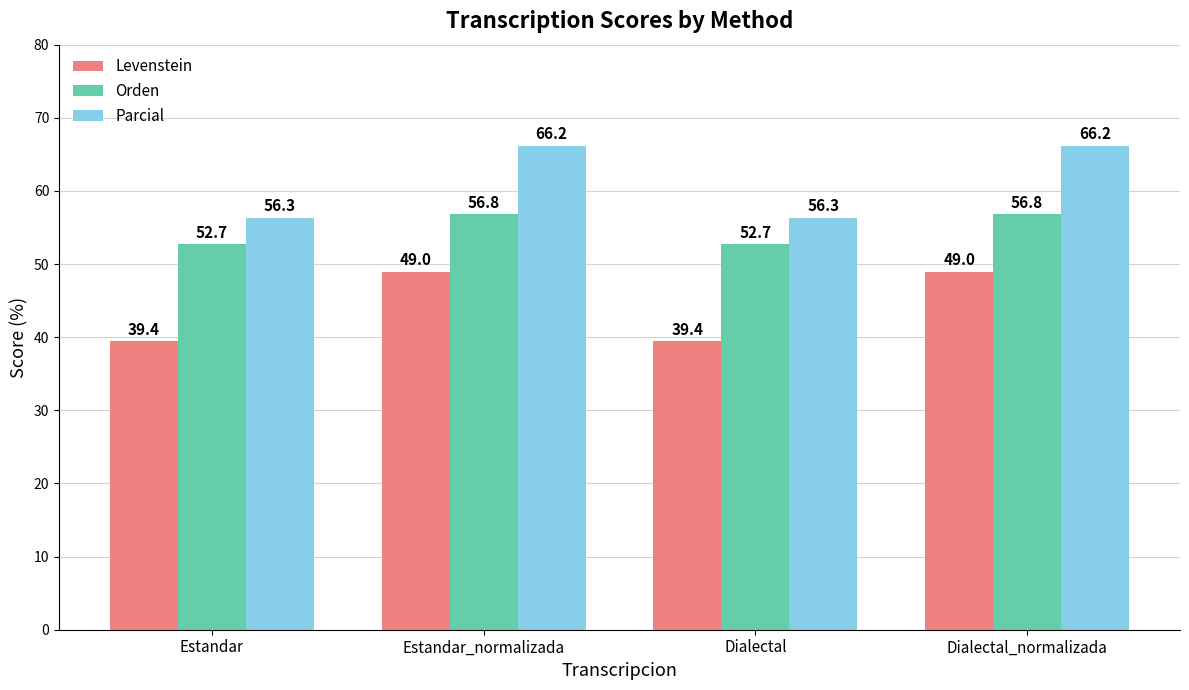

What value does the Parcial series have at Estandar_normalizada?

66.2